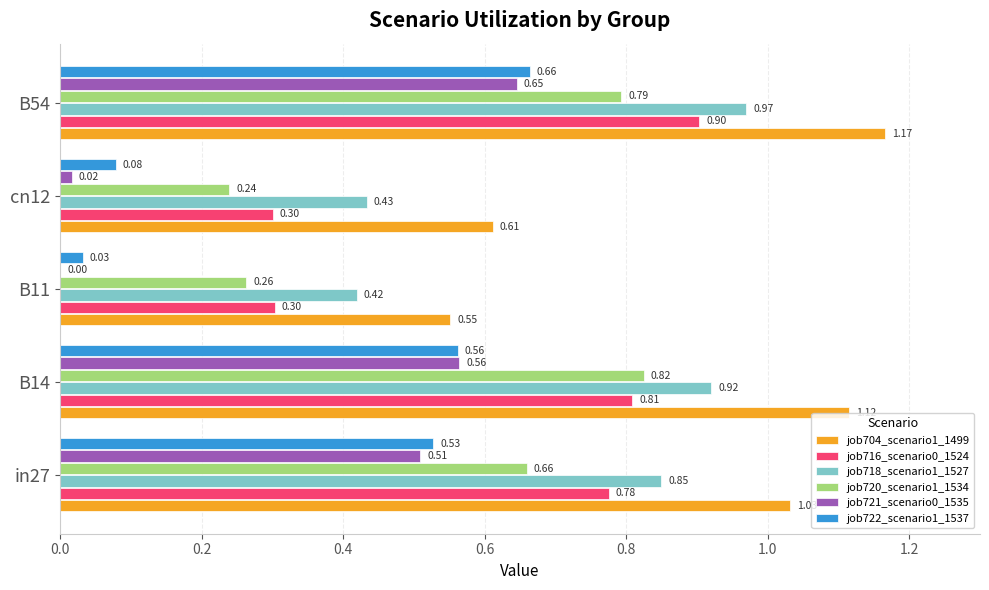

What is the average value of the job721_scenario0_1535 series?

0.3